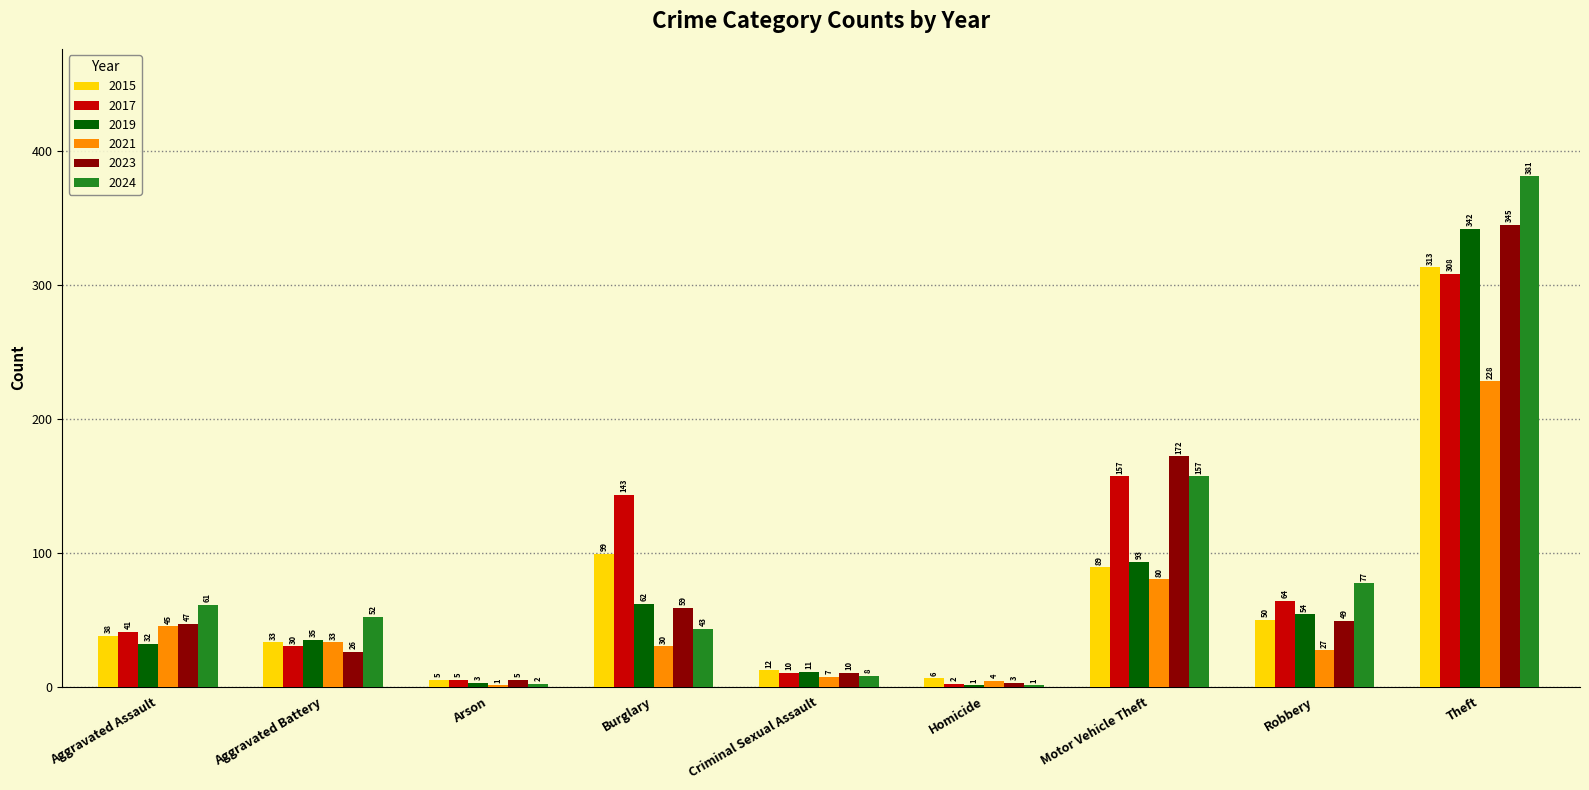

How many data points does each series have?

9